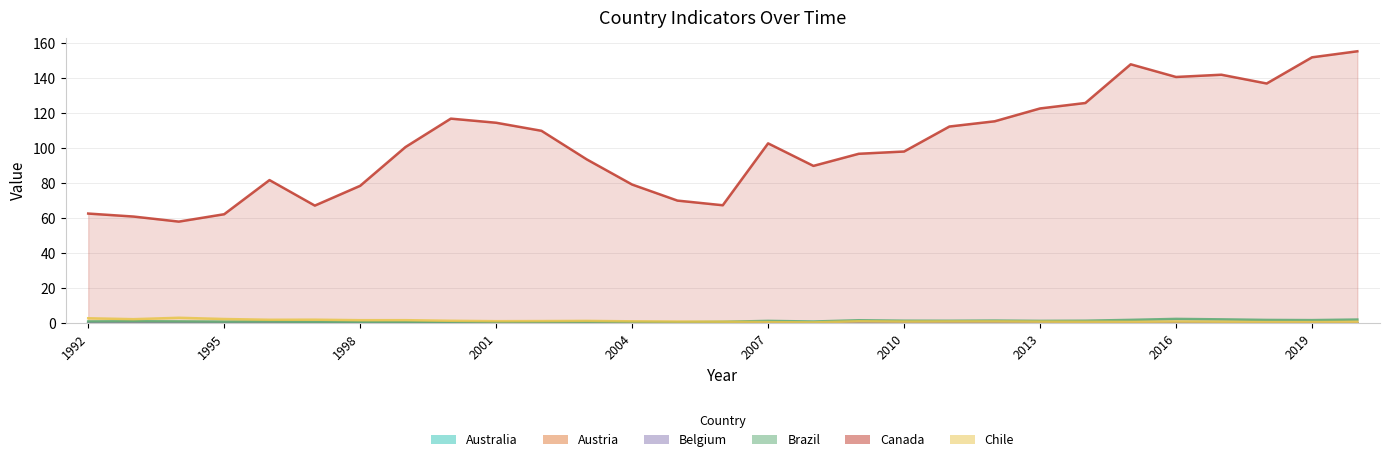

List the series in order of their peak value, lowest first.

Belgium, Austria, Australia, Brazil, Chile, Canada